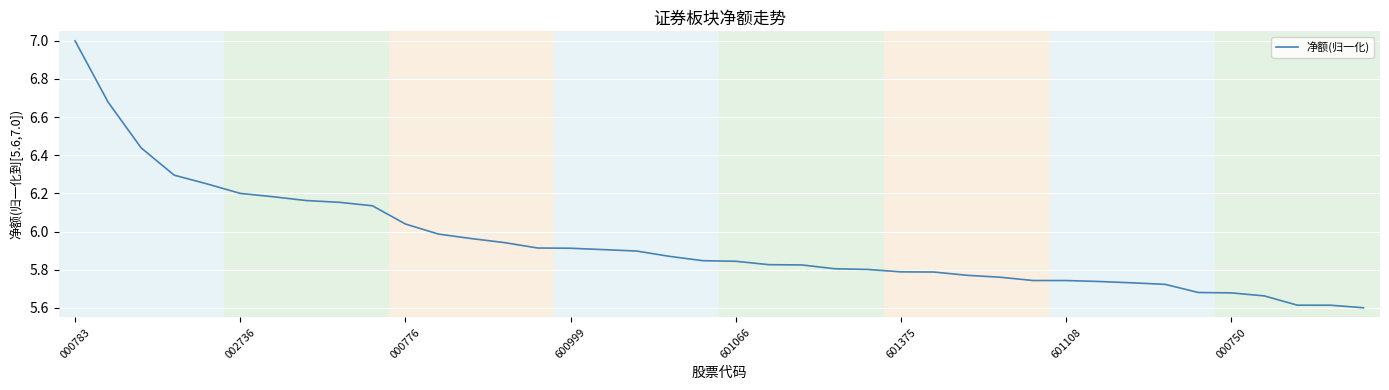

What is the minimum value shown in the chart?

5.6